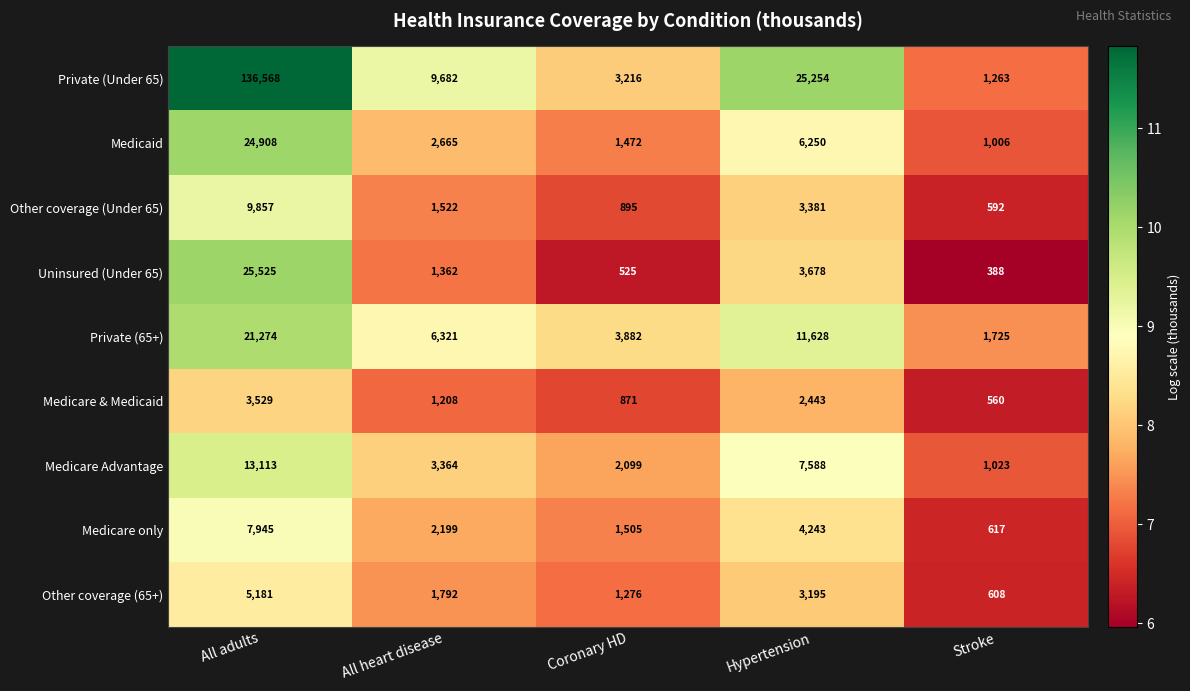

What is the approximate value of Other coverage (Under 65) at All heart disease, to the nearest 50?

1500